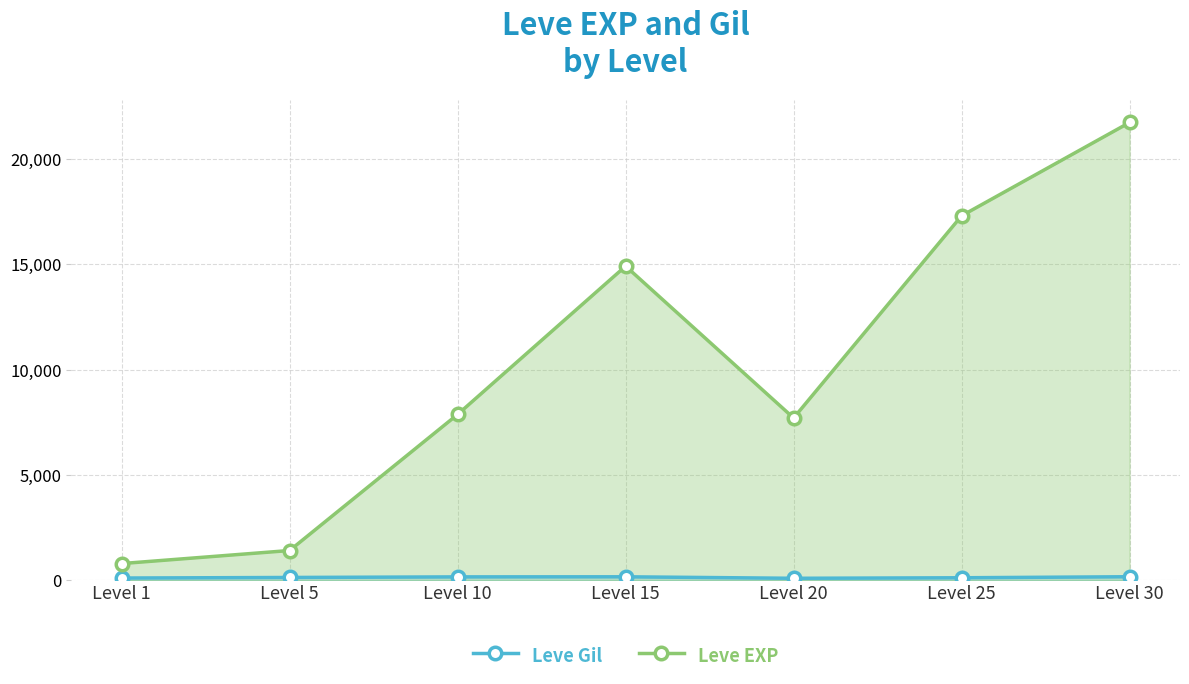

At how many categories does at least one series exceed 4100?

5